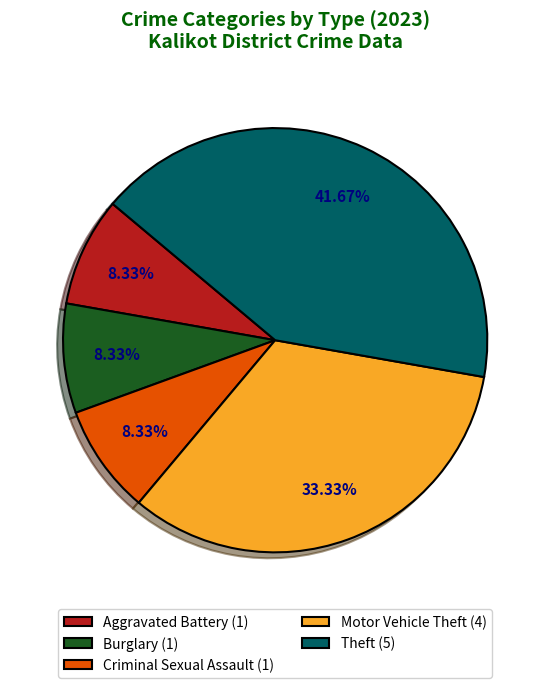

To the nearest percent, what is the average slice percentage?

20%